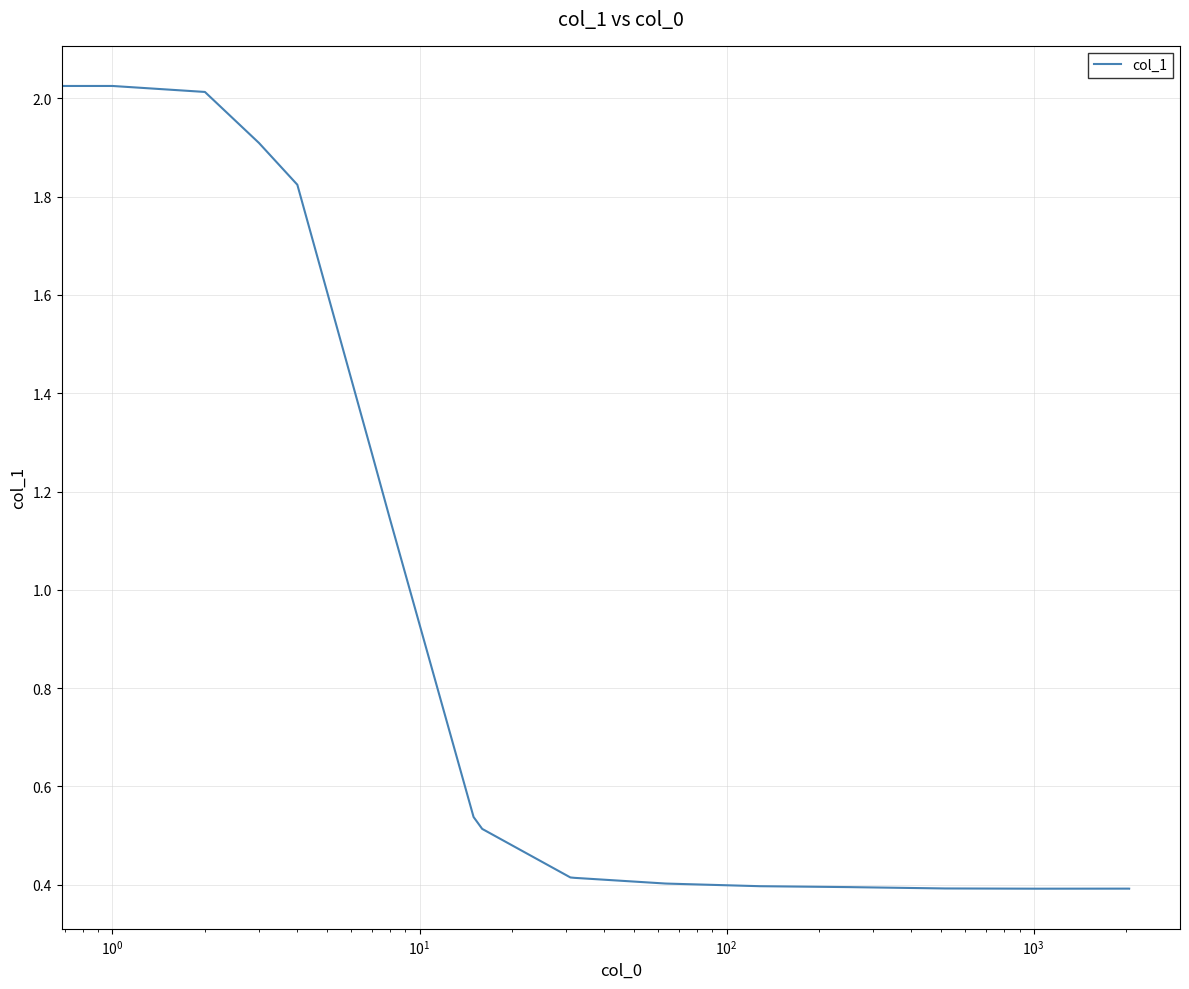

What is the minimum value shown in the chart?

0.4